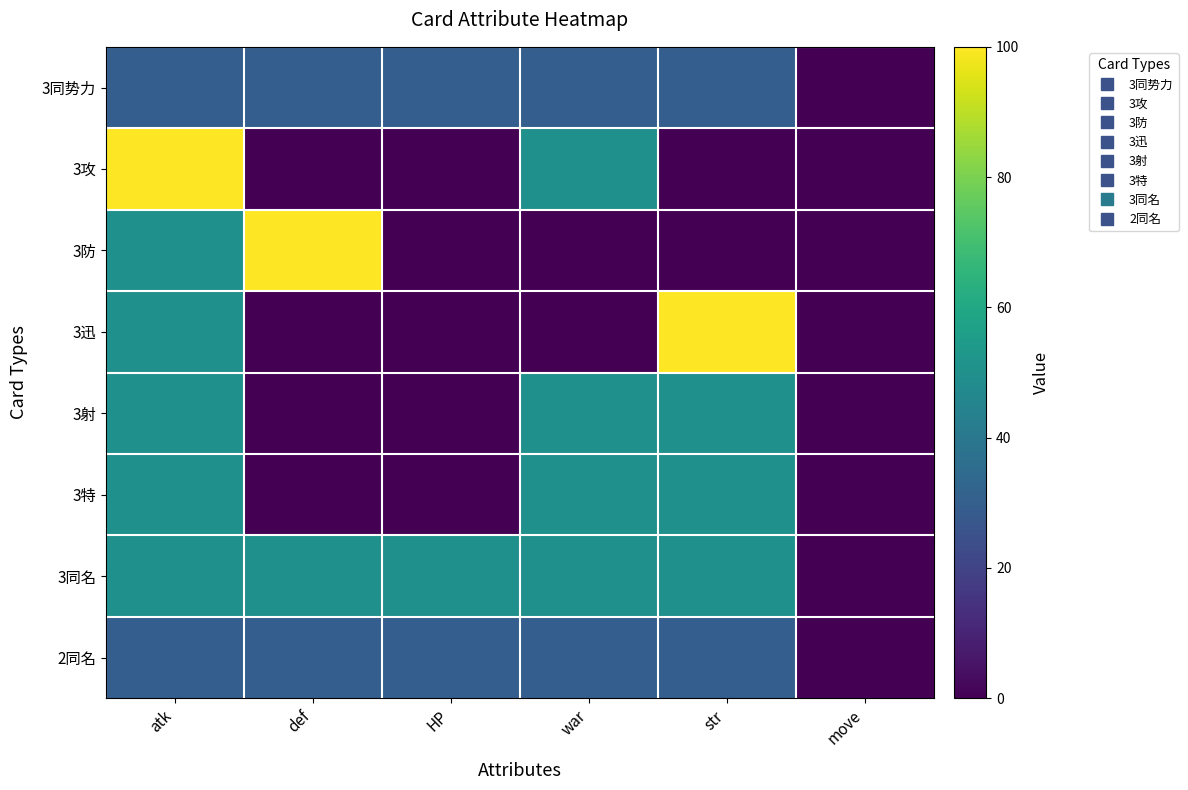

What is the total value across all series at str?

310